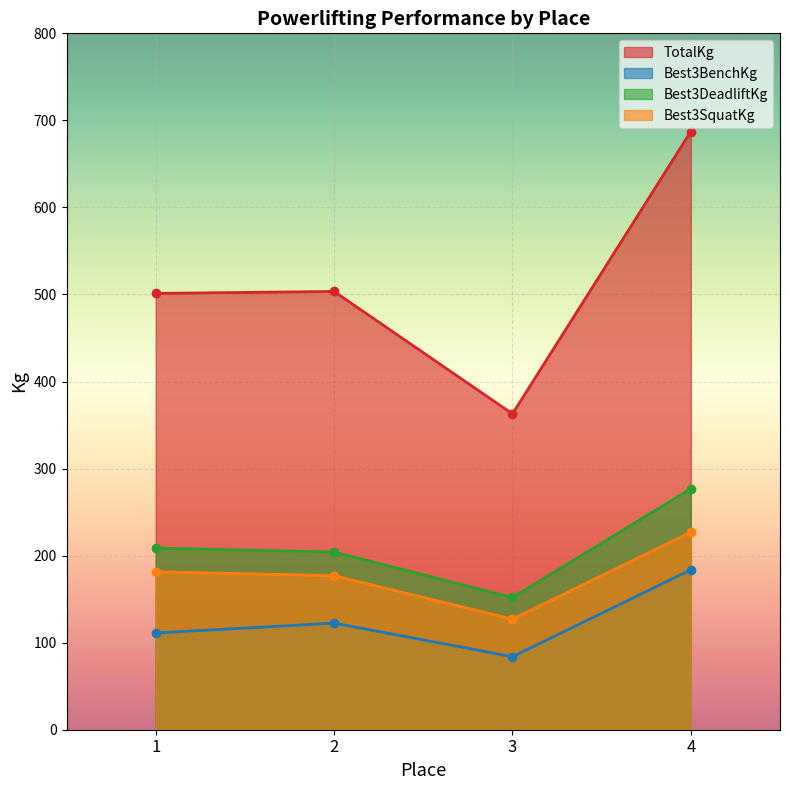

What is the difference between the maximum and minimum values in the Best3DeadliftKg series?

124.7